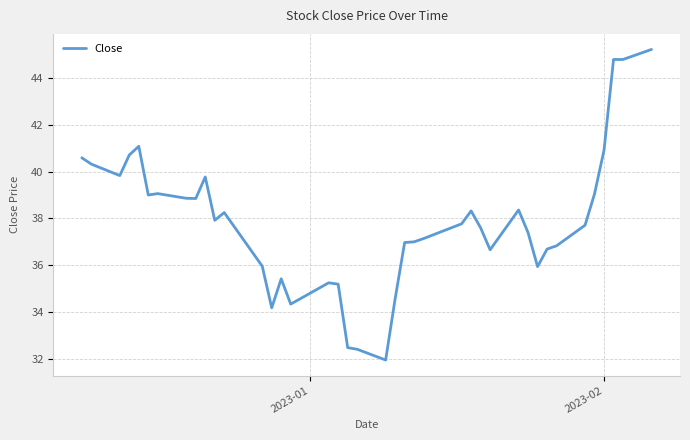

What is the difference between the maximum and minimum values?

13.3